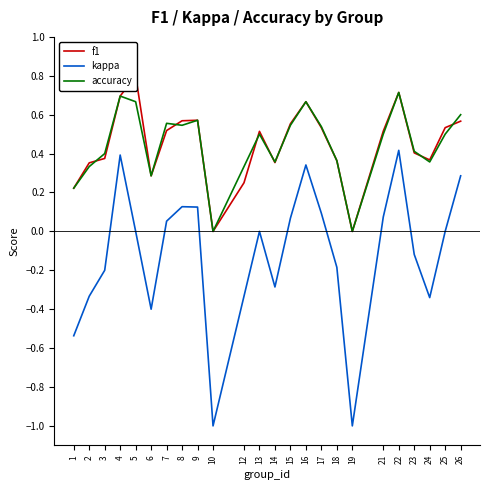

At which category is the sum across all series the highest?

22